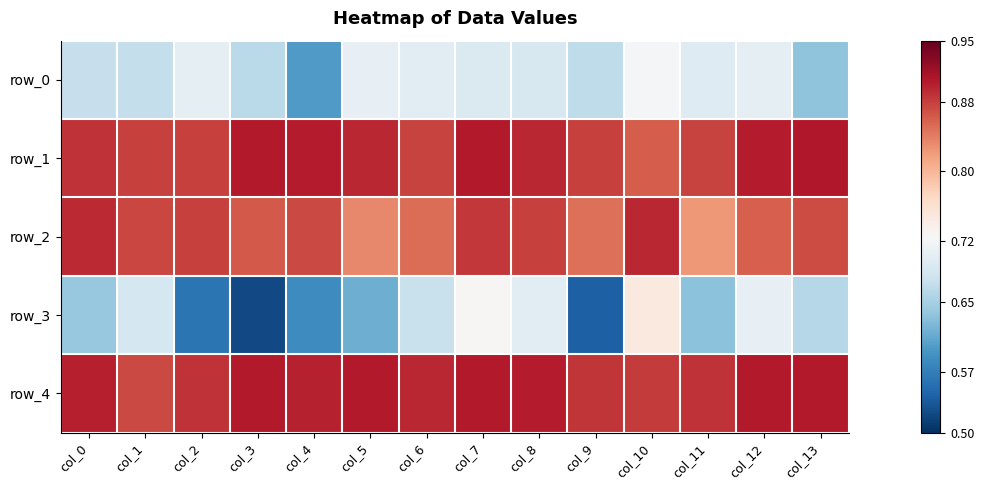

Which series has the largest total across all categories?

row_4